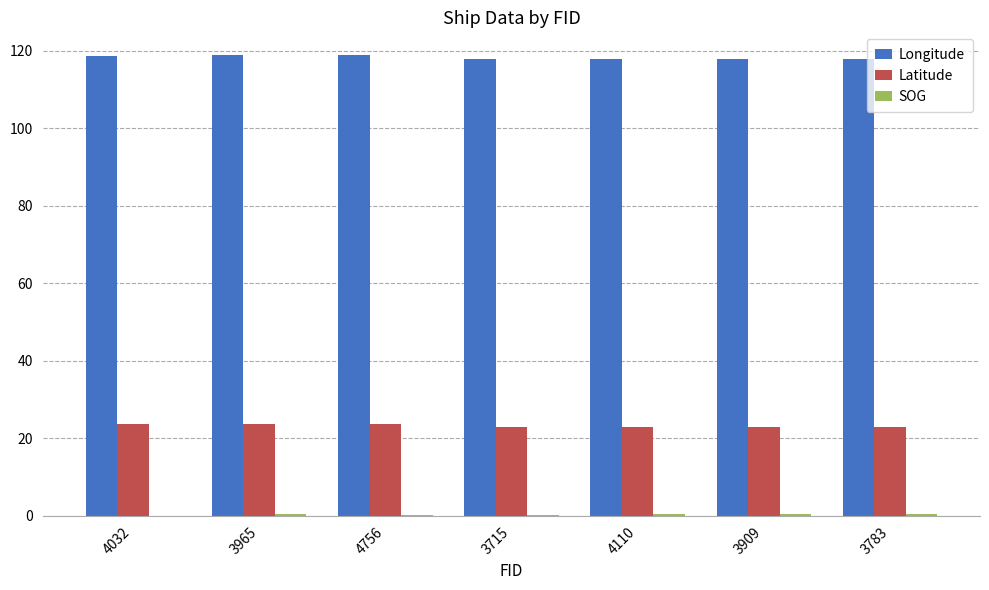

What is the greatest value displayed?

118.8